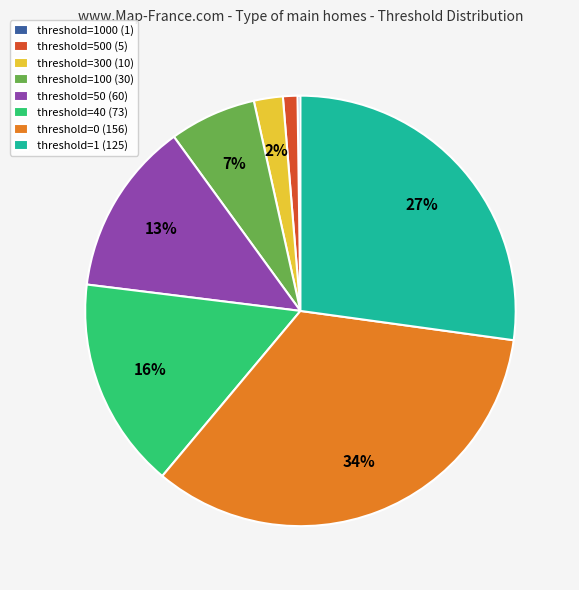

Which has a higher value, threshold=1 (125) or threshold=50 (60)?

threshold=1 (125)